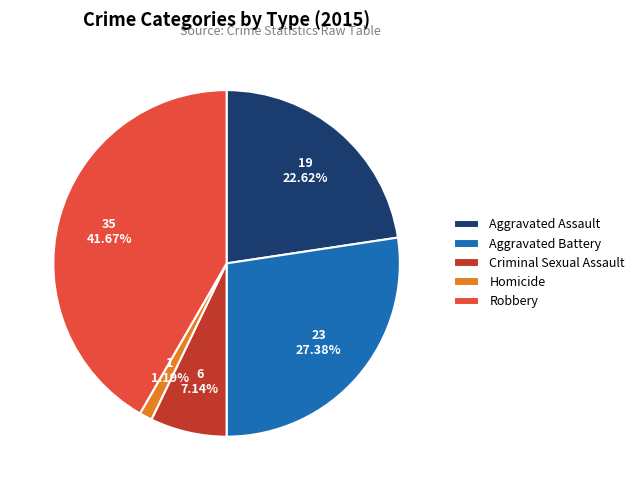

Do Homicide and Aggravated Assault together represent more than half of the pie?

No